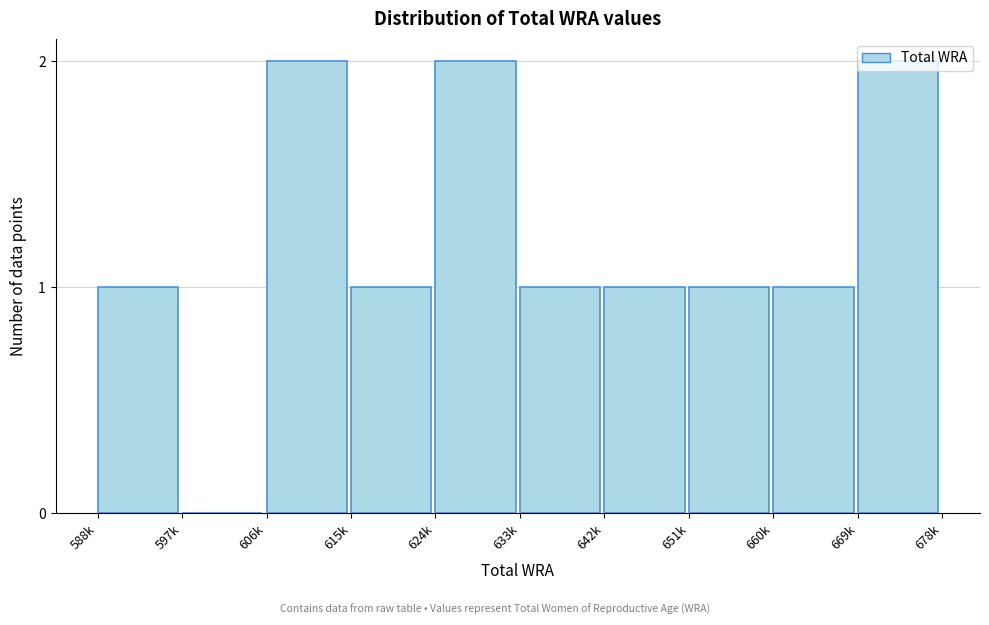

What is the change in value from 588k to 624k?

+1